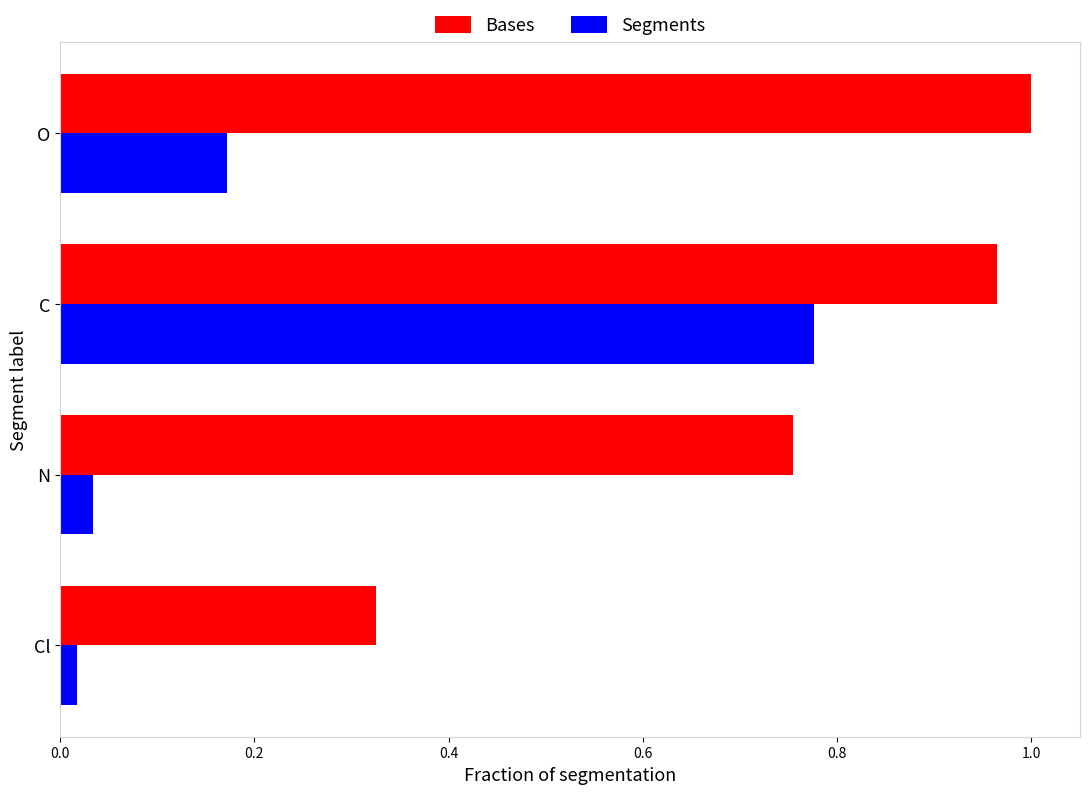

Between N and O, which series saw the biggest shift?

Bases